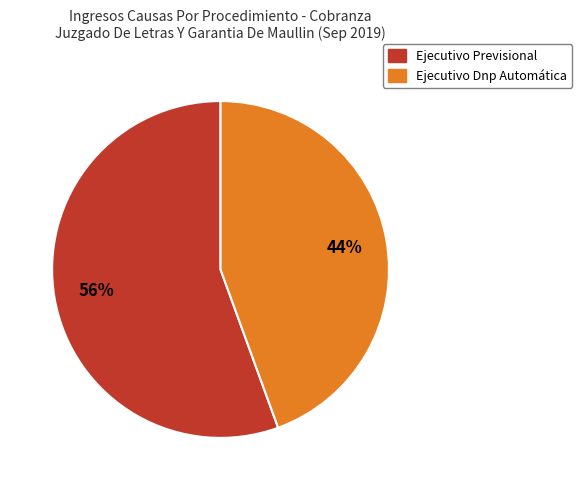

To the nearest percent, what is the average slice percentage?

50%